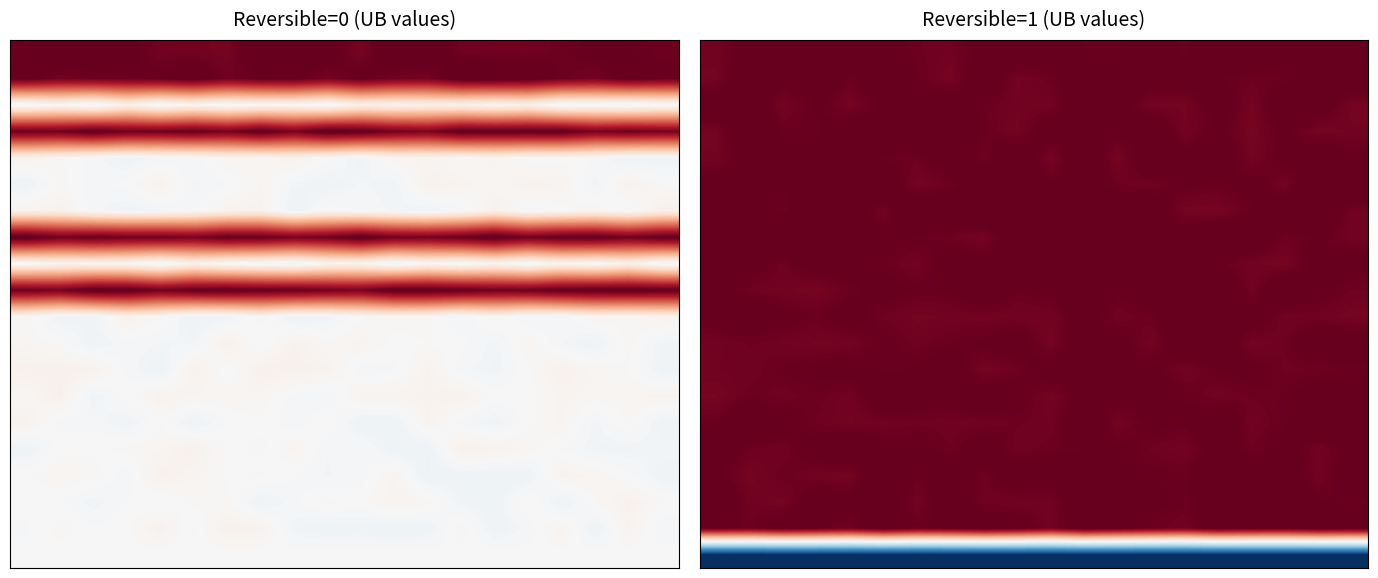

Which category has the highest value across all series?

11